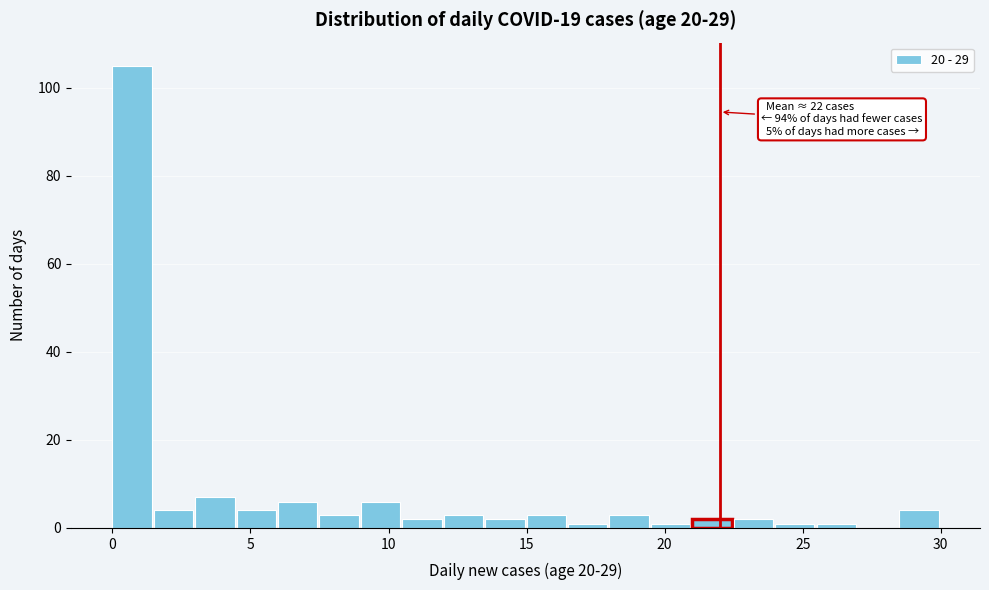

Read against the x-axis, roughly where is the centre of the tallest bar?

0.5